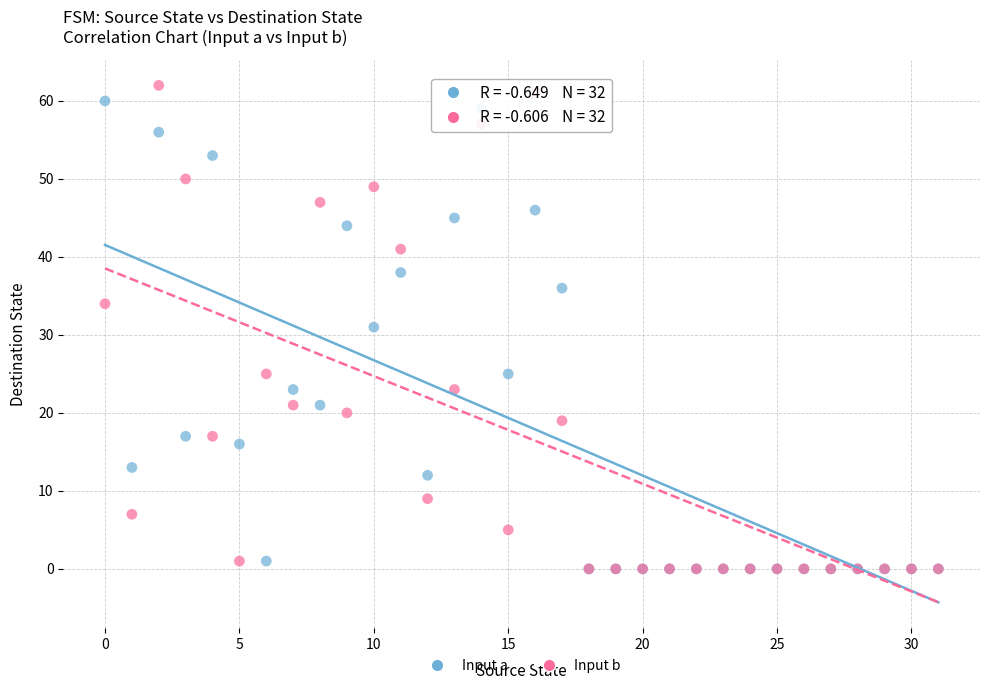

What are all the series names shown in the legend?

Input a, Input b